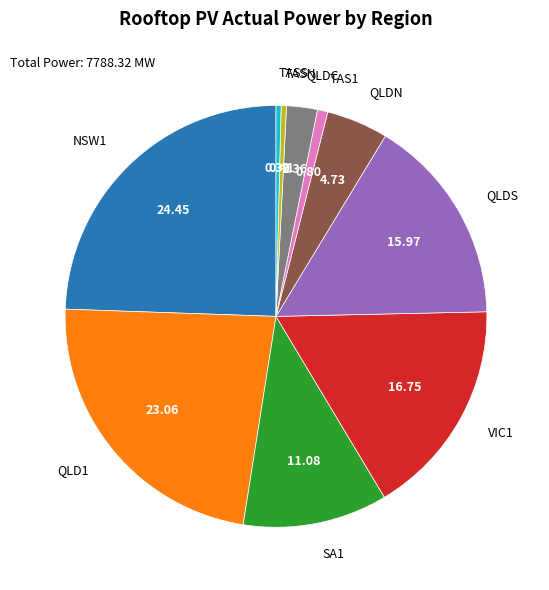

Between QLD1 and VIC1, which is larger?

QLD1